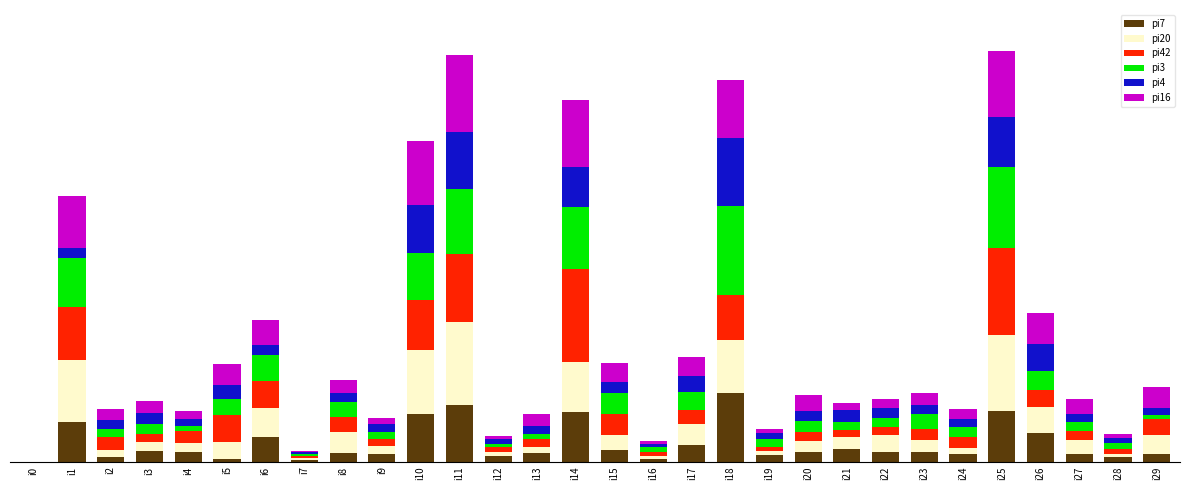

Which has a higher value, i14 or i13?

i14